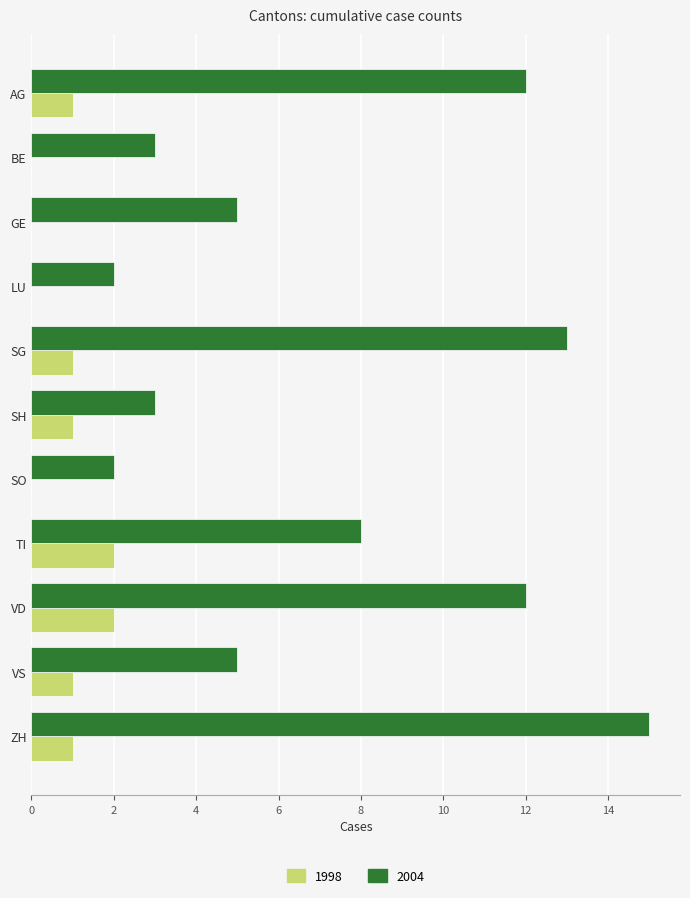

What is the total value across all series at BE?

3